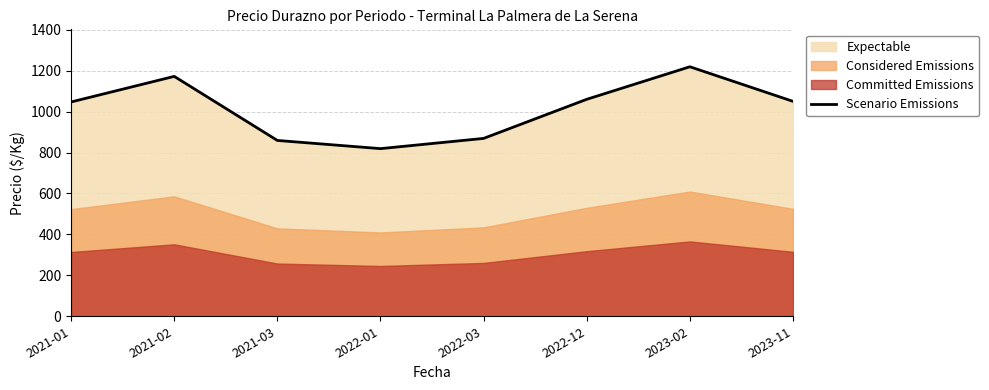

What is the label of the 7th point from the right?

2021-02